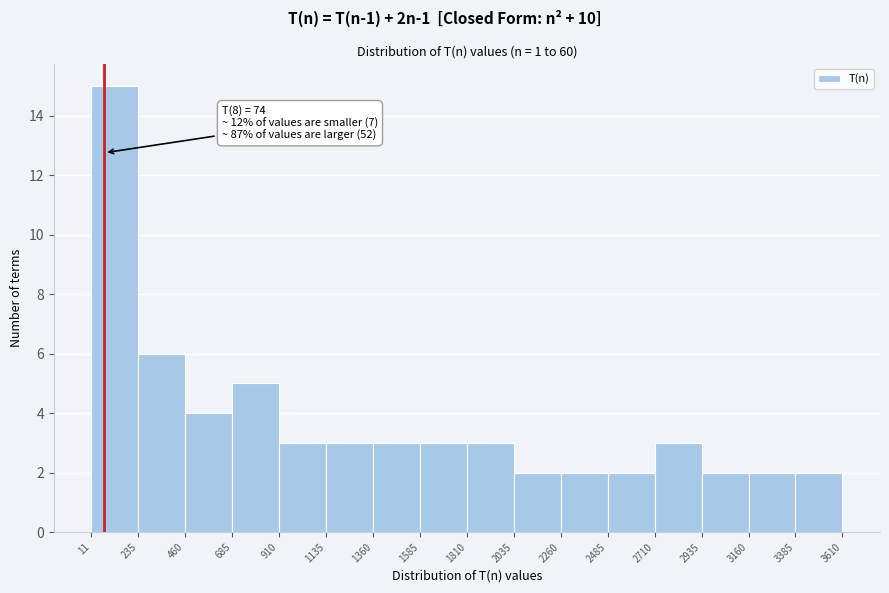

Which range on the x-axis has the tallest bar?

11 to 235